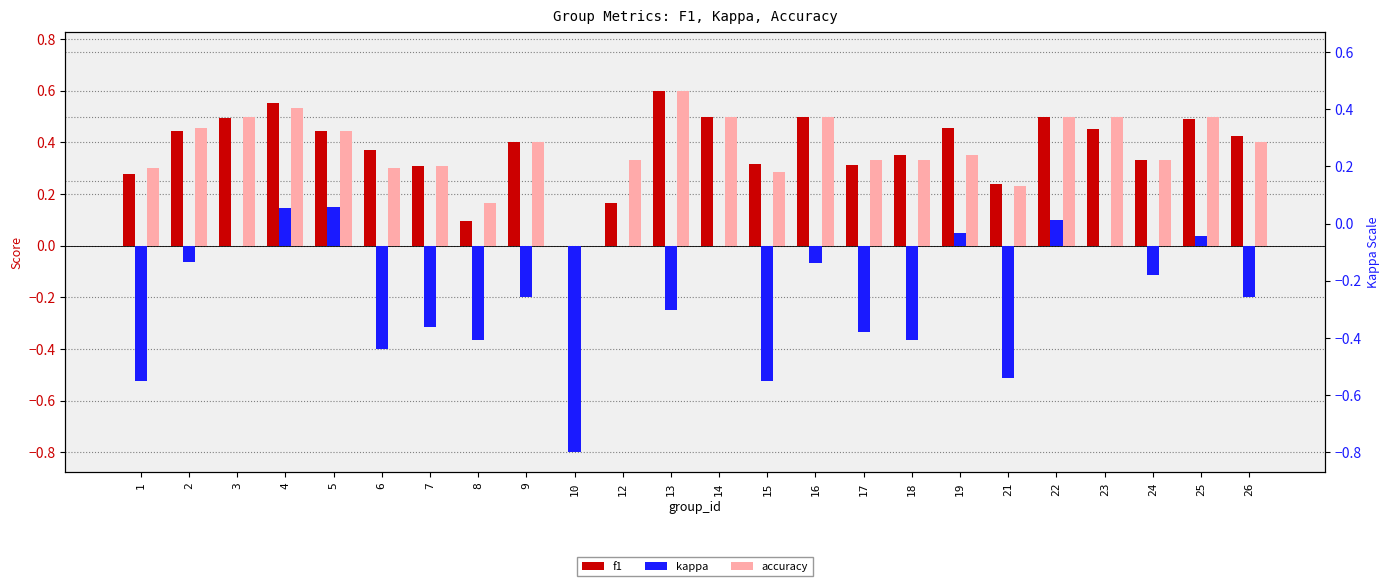

What is the value of the accuracy bar at the 24th from the left?

0.4